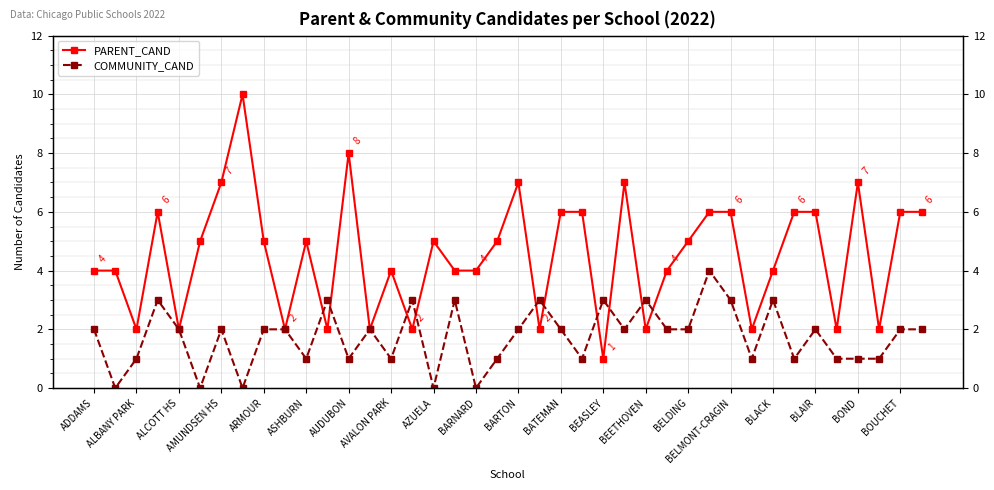

Between BATEMAN and BLAIR, which series saw the biggest shift?

PARENT_CAND